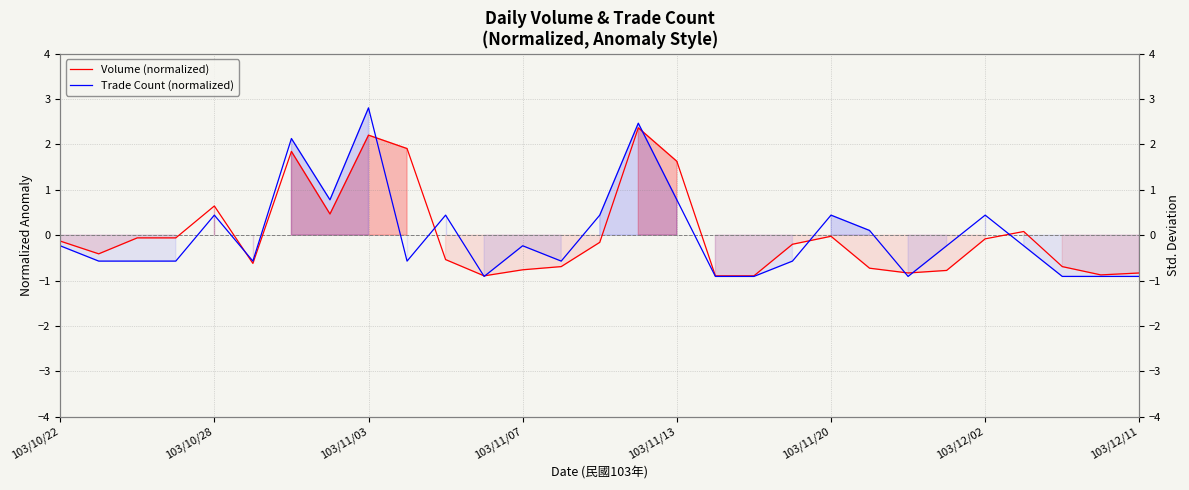

What is the difference between the maximum and minimum values in the Volume (normalized) series?

3.3